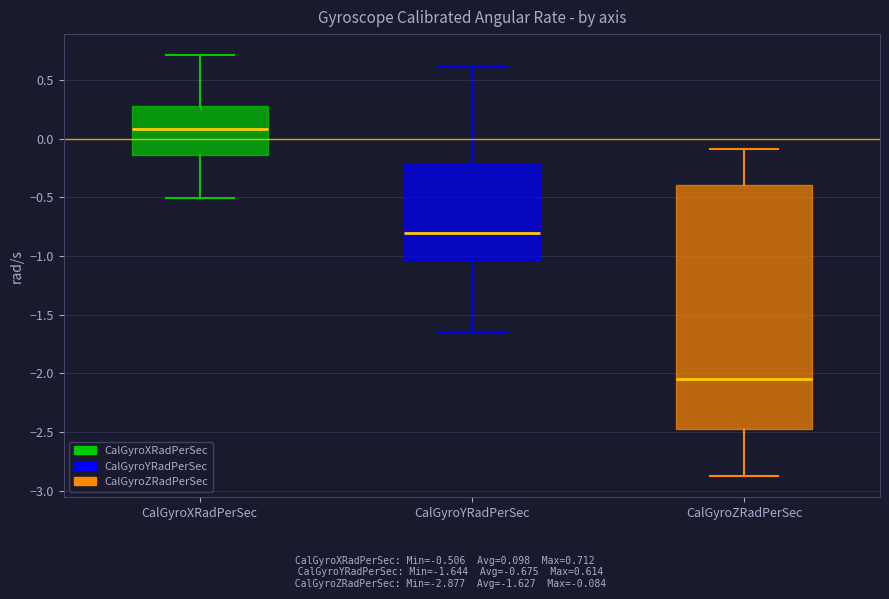

Reading left to right, transcribe this box plot: for each box, give where its median line is, the range the box spans, and where its two whiskers end, as read against the y-axis. The values are not printed on the chart, so give them approximately, as read against the axis.

CalGyroXRadPerSec: median 0.10, box -0.15 to 0.30, whiskers -0.50 to 0.70
CalGyroYRadPerSec: median -0.80, box -1.05 to -0.20, whiskers -1.65 to 0.60
CalGyroZRadPerSec: median -2.05, box -2.45 to -0.40, whiskers -2.90 to -0.10